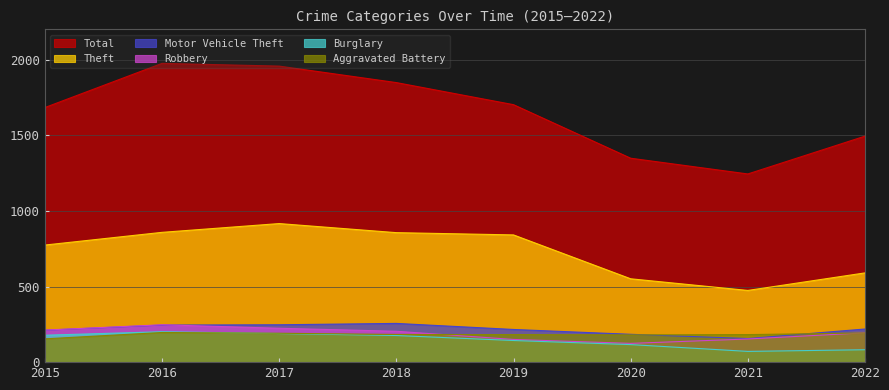

What is the value of the Burglary point at the 8th from the left?

82